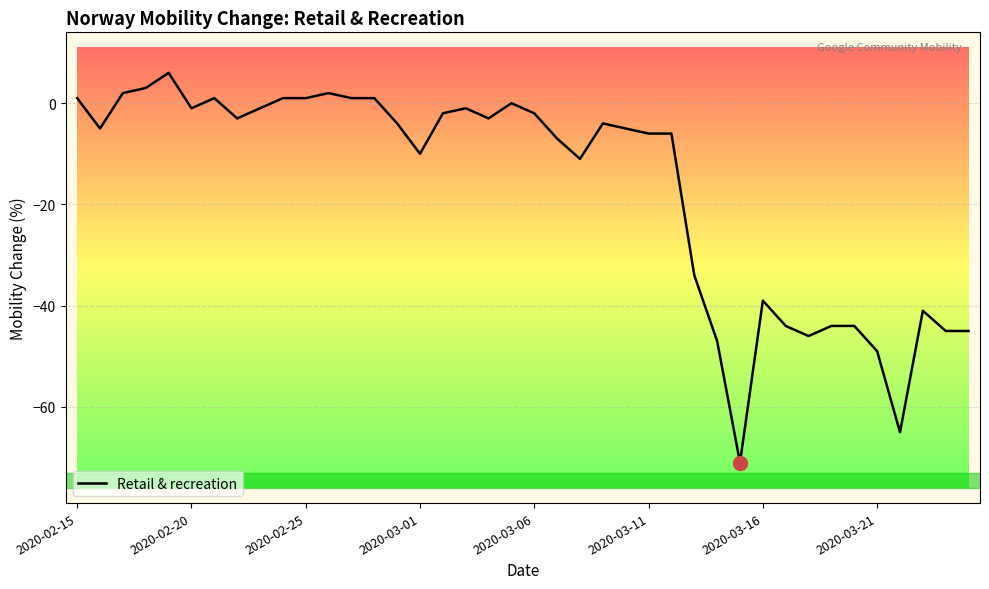

What is the maximum value shown in the chart?

6